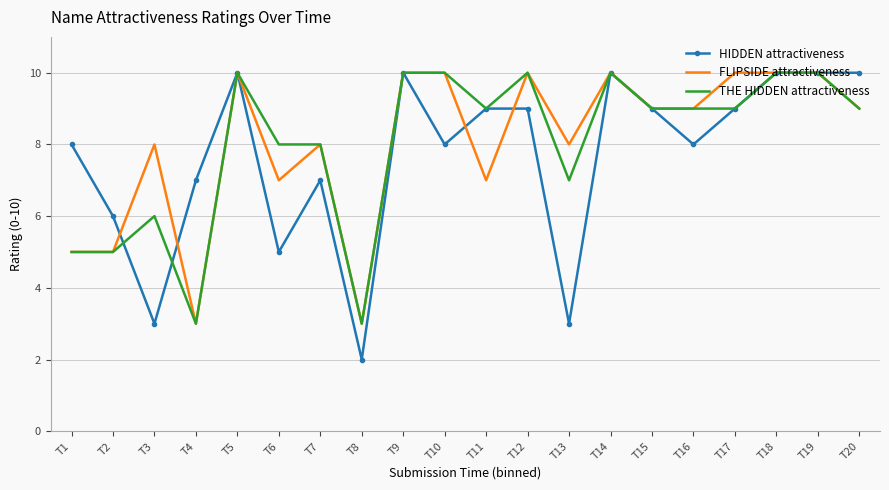

How many categories are shown in the chart?

20